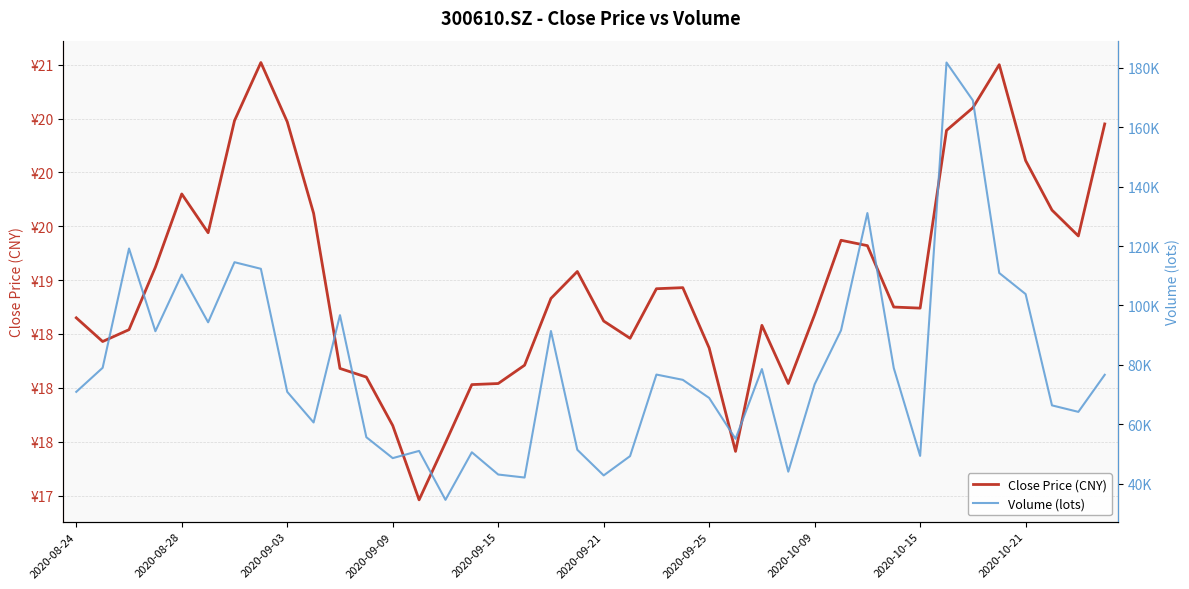

How many lines are shown in the chart?

2